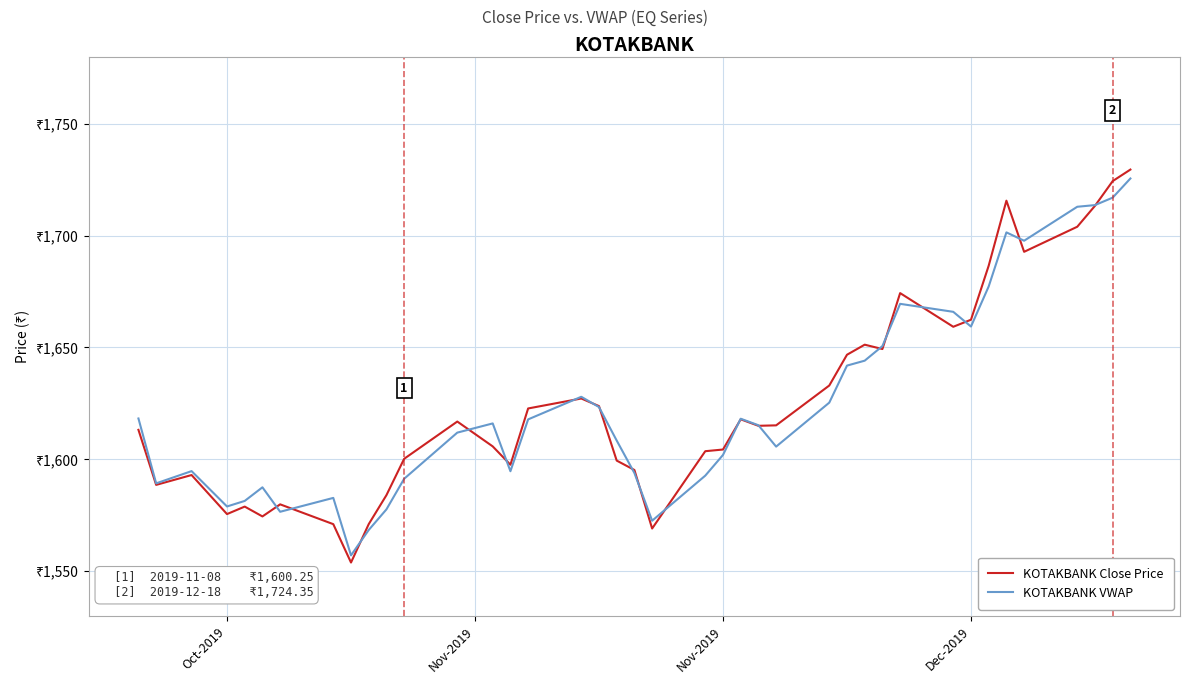

Is this an area chart (filled region under the line)?

No